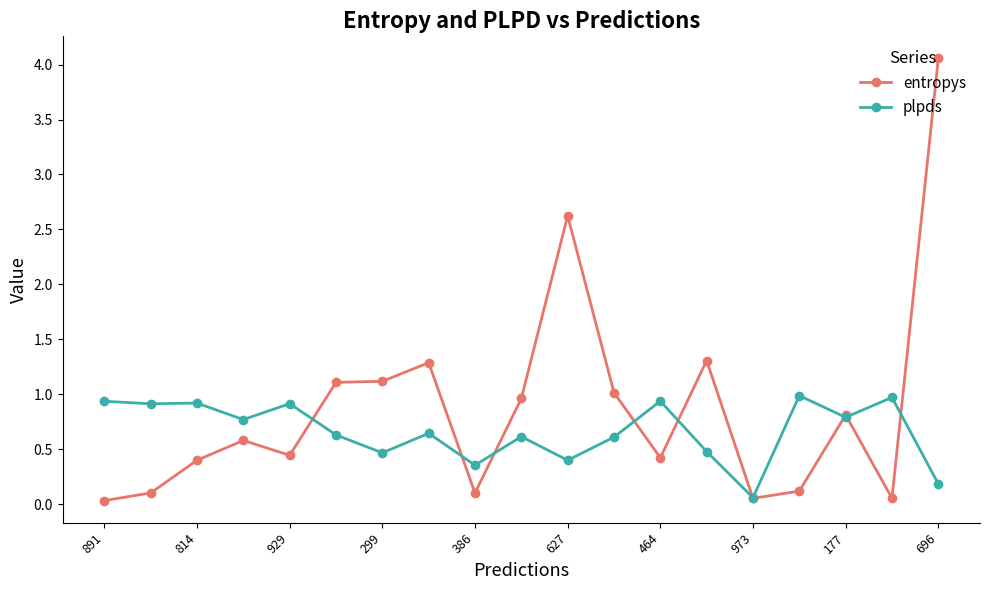

Rank the series by their average value, from highest to lowest.

entropys, plpds